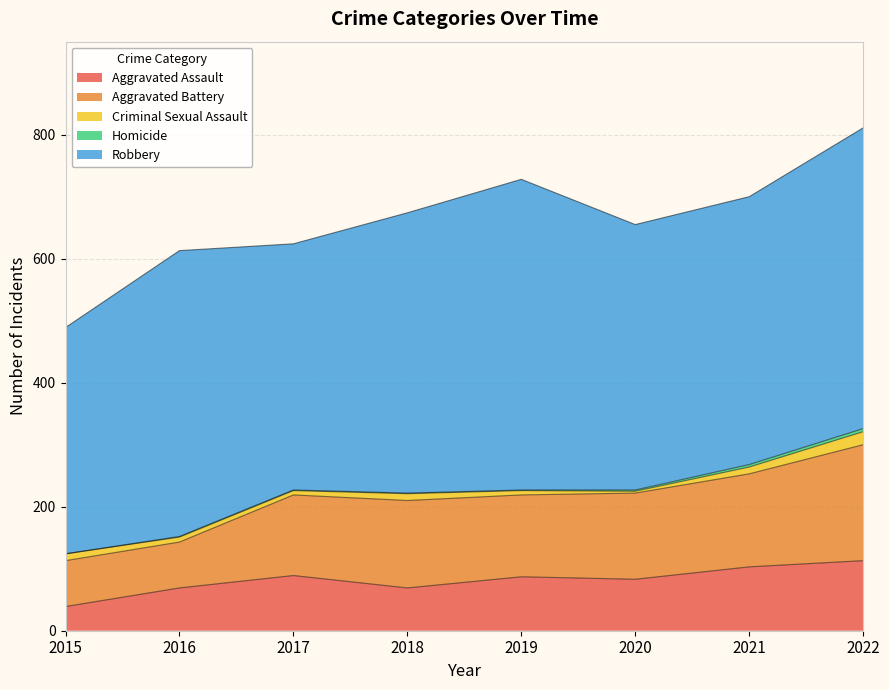

What is the difference between the Aggravated Battery values at 2015 and 2020?

65